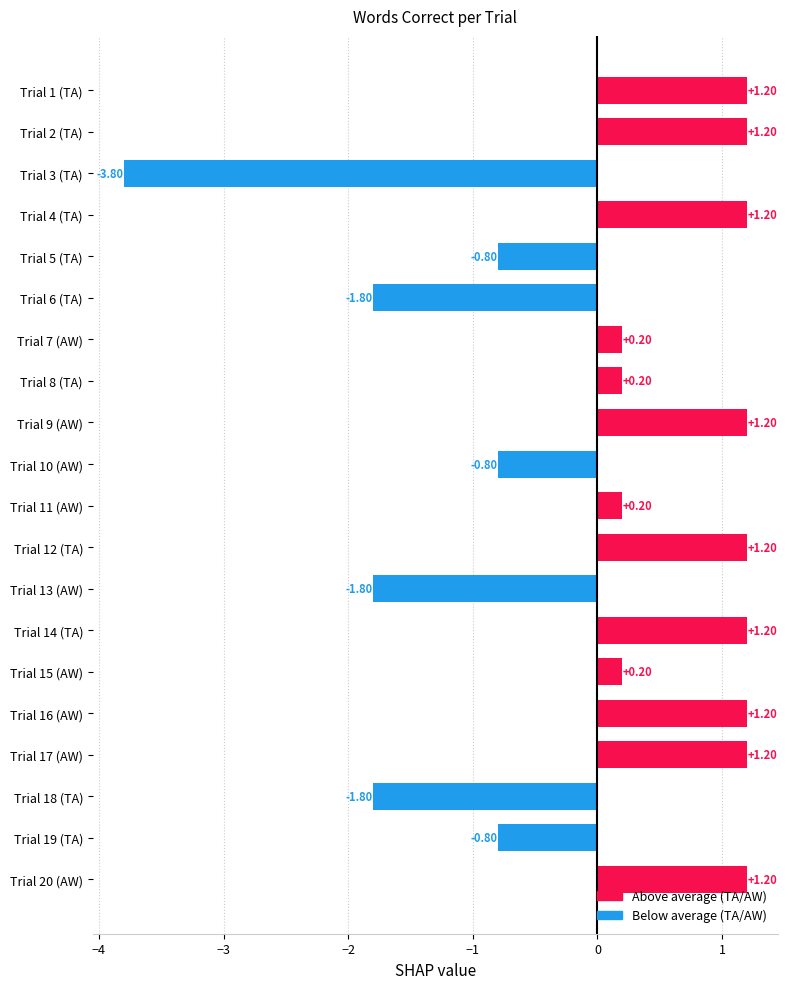

How many data points are less than 0?

7